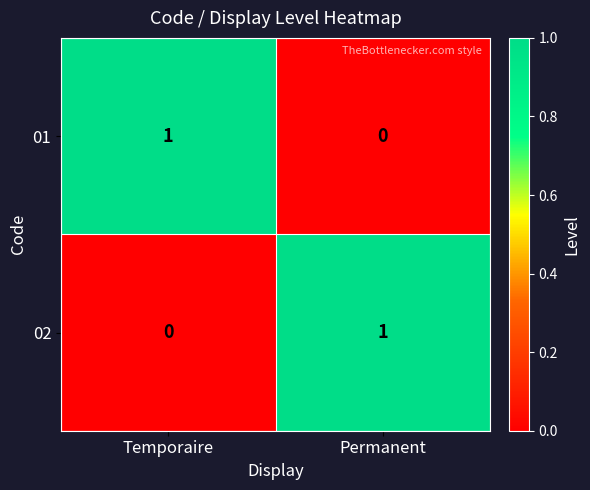

True or false: 02 has a value of -1 at Temporaire.

False